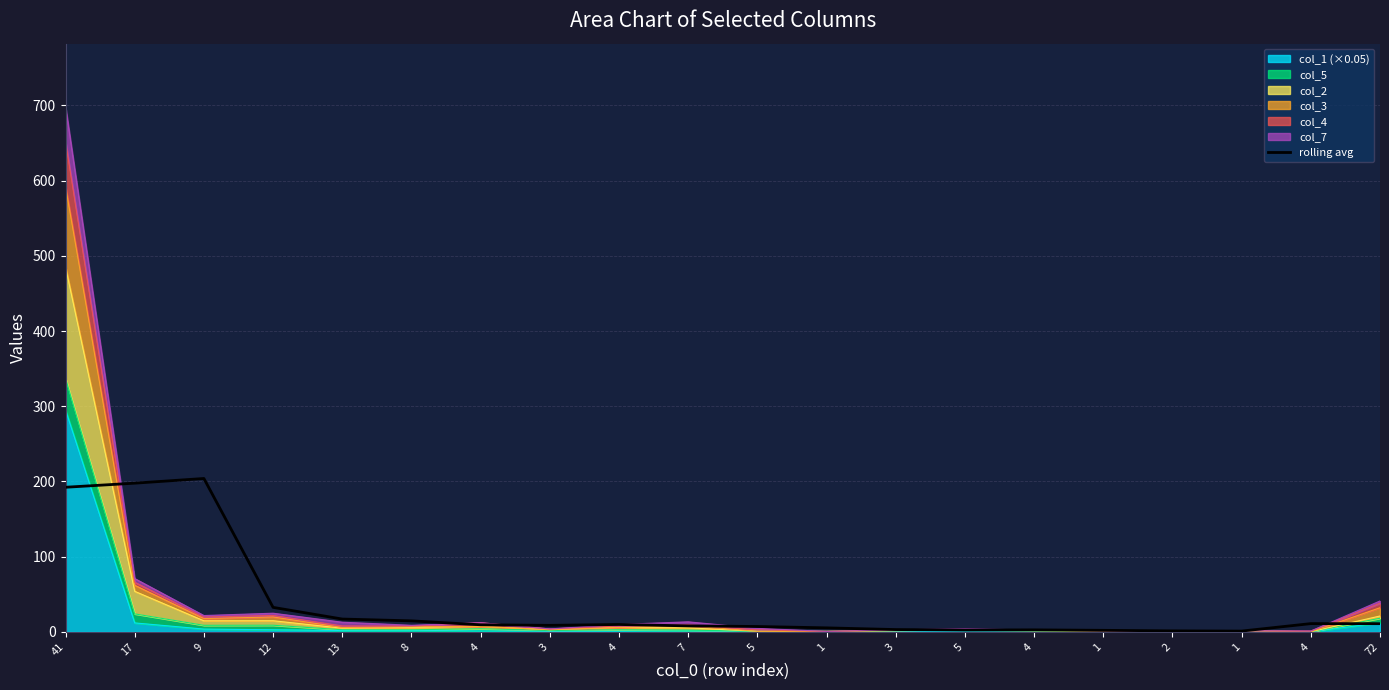

List the labels in order of value, largest first.

9, 17, 41, 12, 13, 8, 4, 72, 4, 4, 3, 7, 5, 1, 3, 4, 5, 1, 2, 1